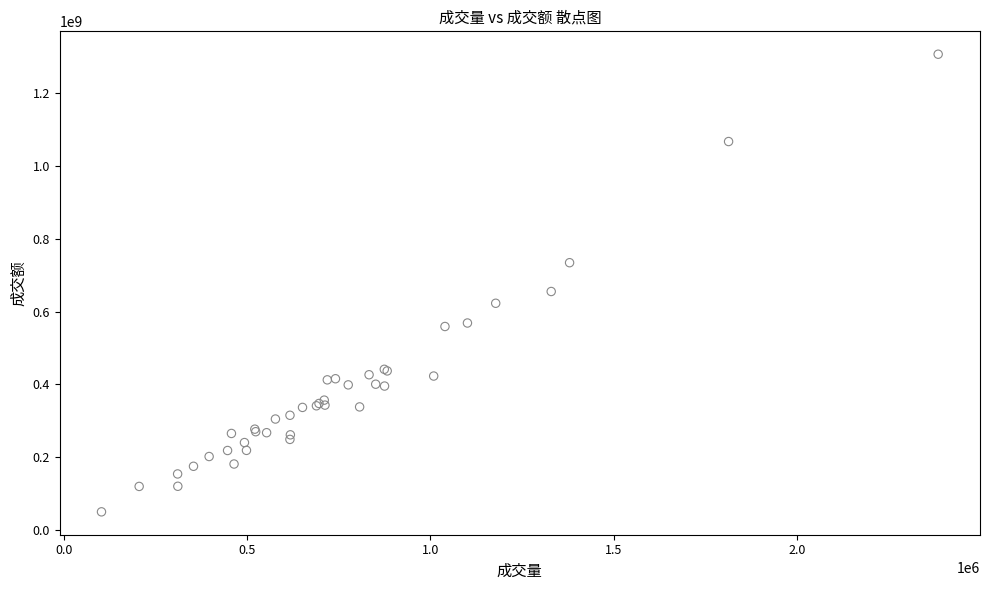

What Y value in the scatter plot is closest to 678404859?

655134422